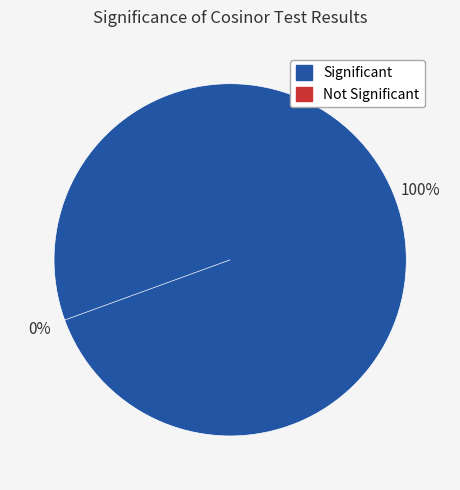

Combined, what portion of the pie is Row 1 and Row 0?

100.0%